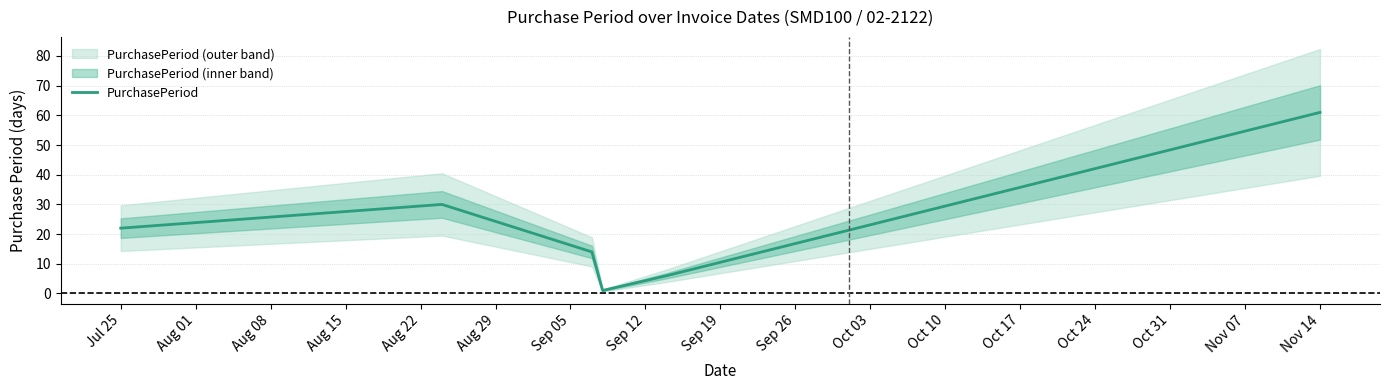

Is it true that PurchasePeriod equals 22 at Jul 25?

True